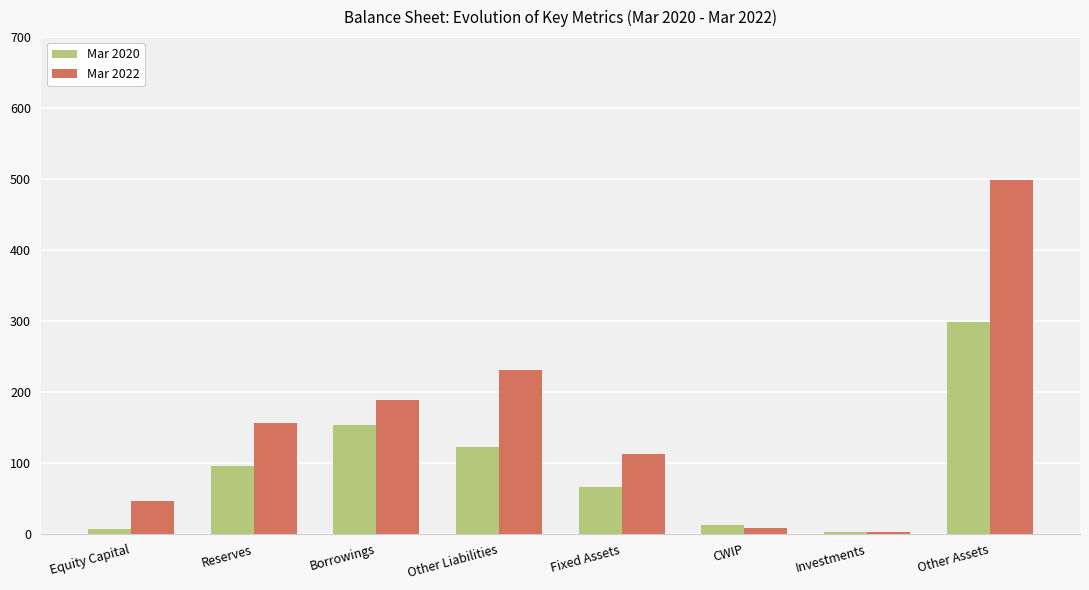

What is the greatest value displayed?

499